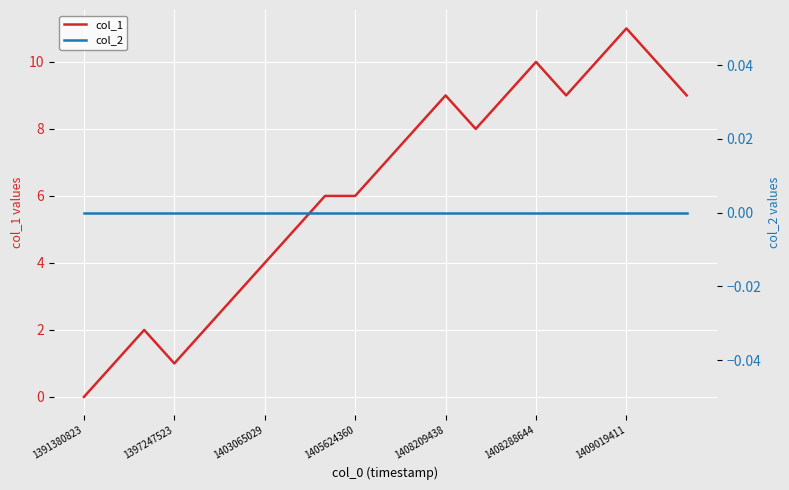

How many lines are shown in the chart?

2